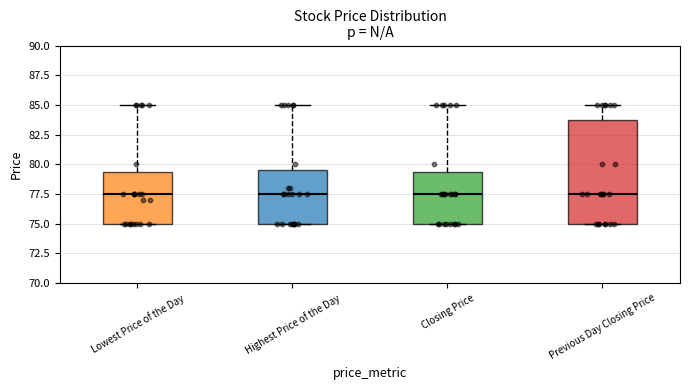

Which box is the tallest, from its lower edge to its upper edge?

Previous Day Closing Price